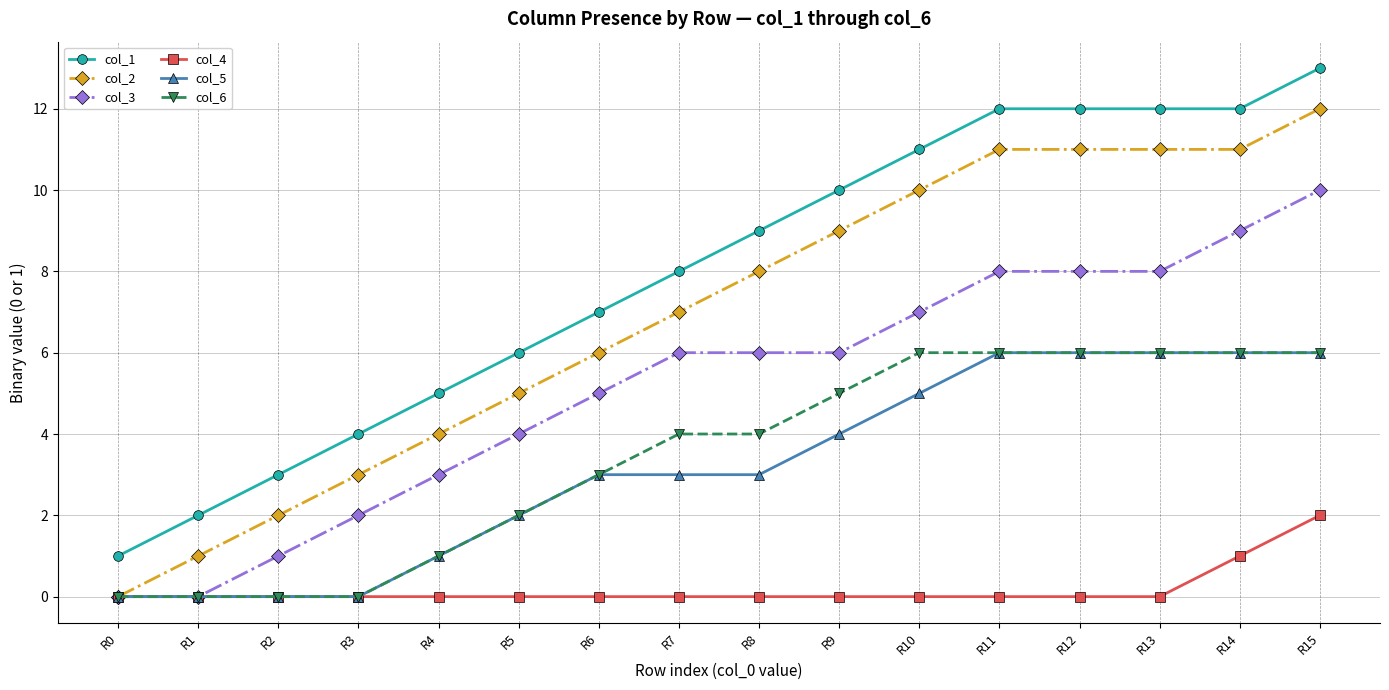

True or false: col_6 and col_1 intersect in this chart.

False